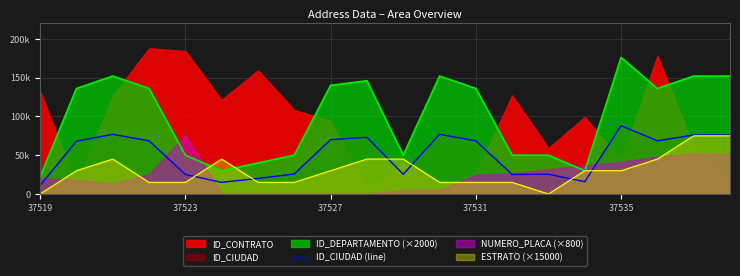

At which label is the value closest to 49501?

37523